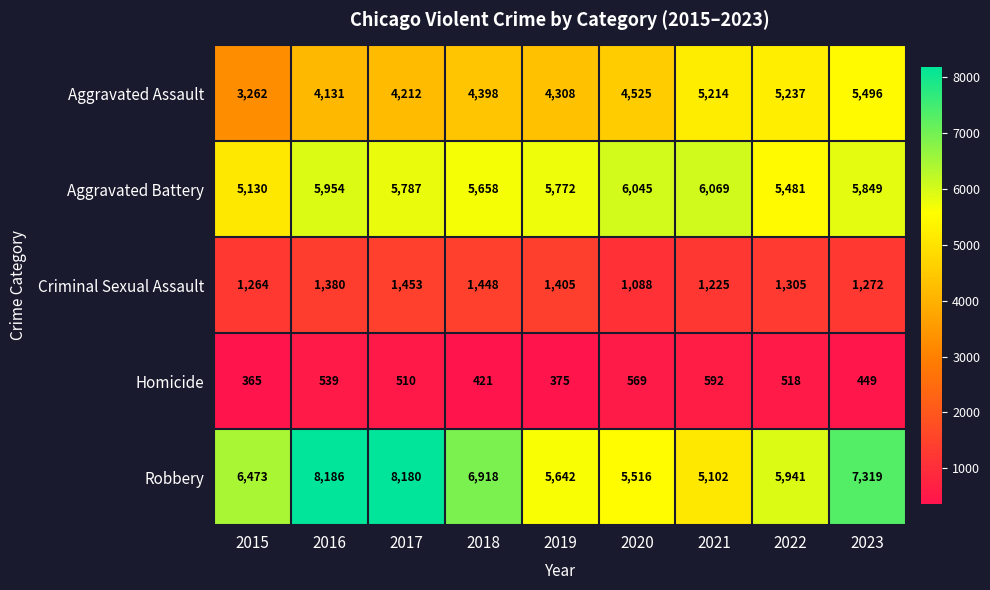

What is the smallest value displayed?

365